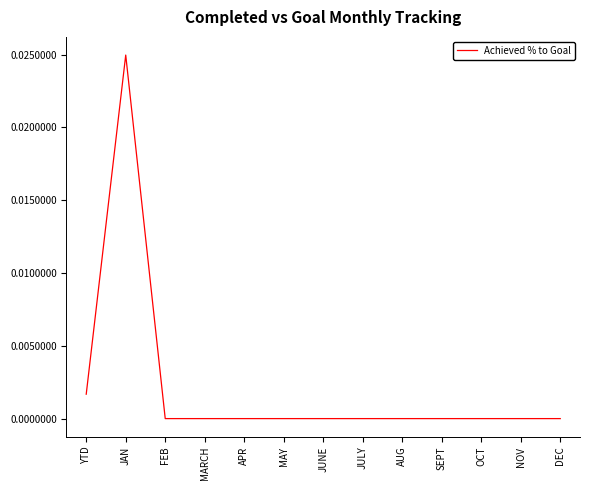

What position from the right is OCT?

3